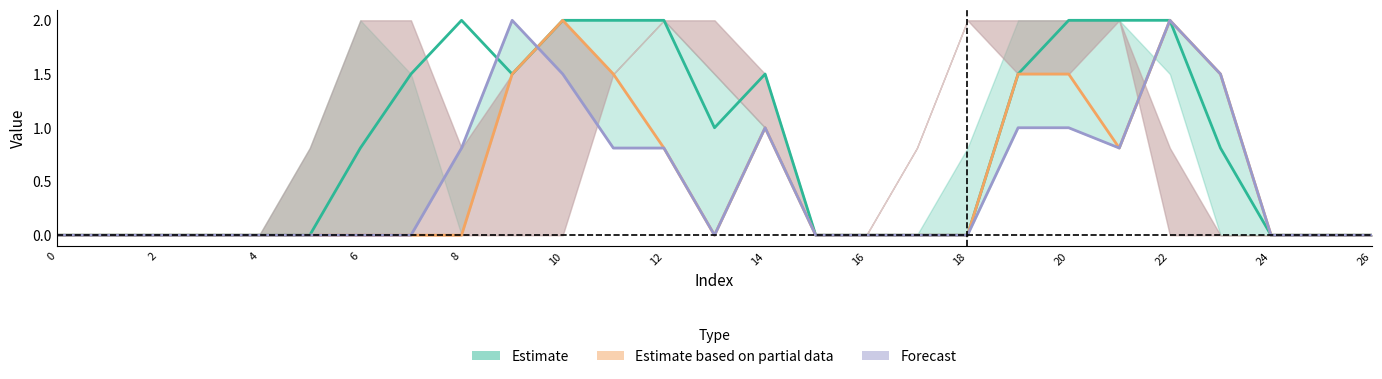

At how many categories does at least one series exceed 1?

12